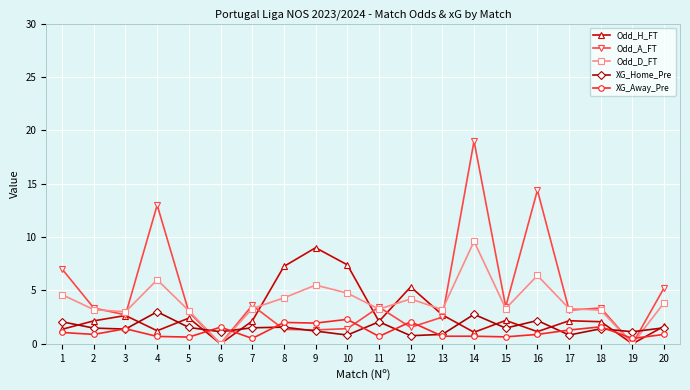

How many data points does each series have?

20